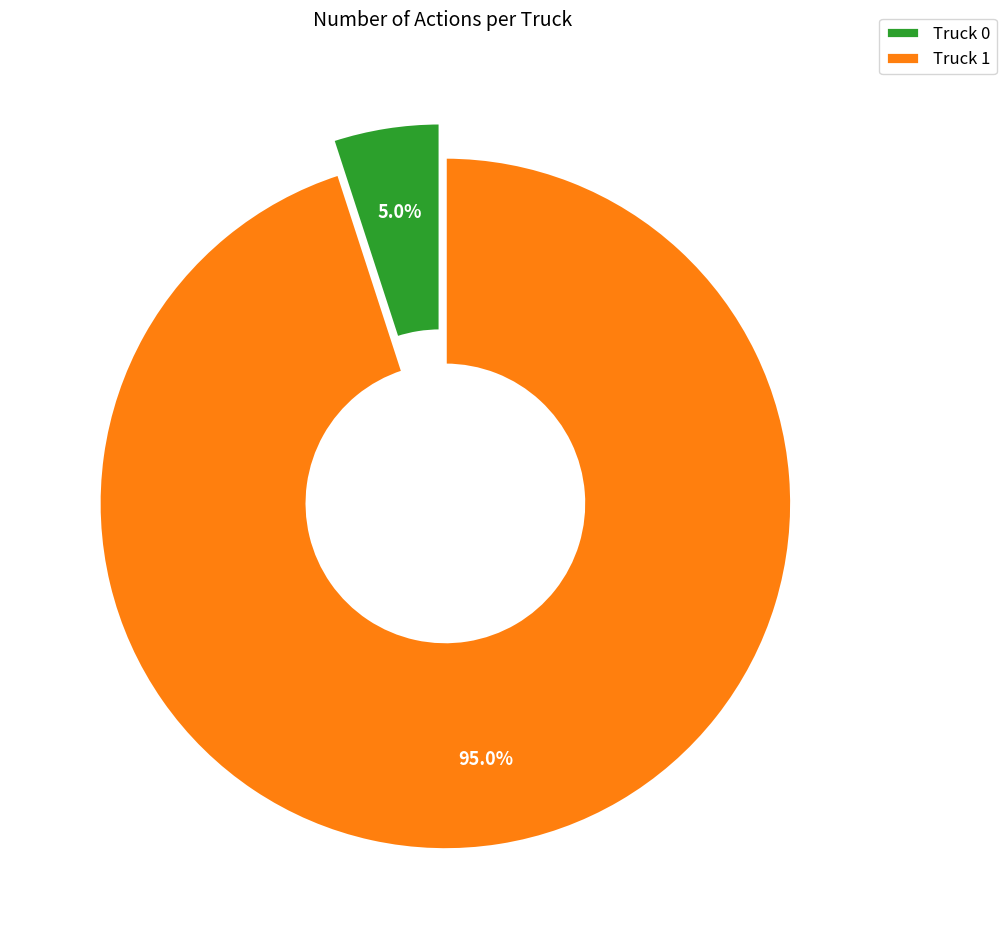

Rank the categories by value from highest to lowest.

Truck 1, Truck 0